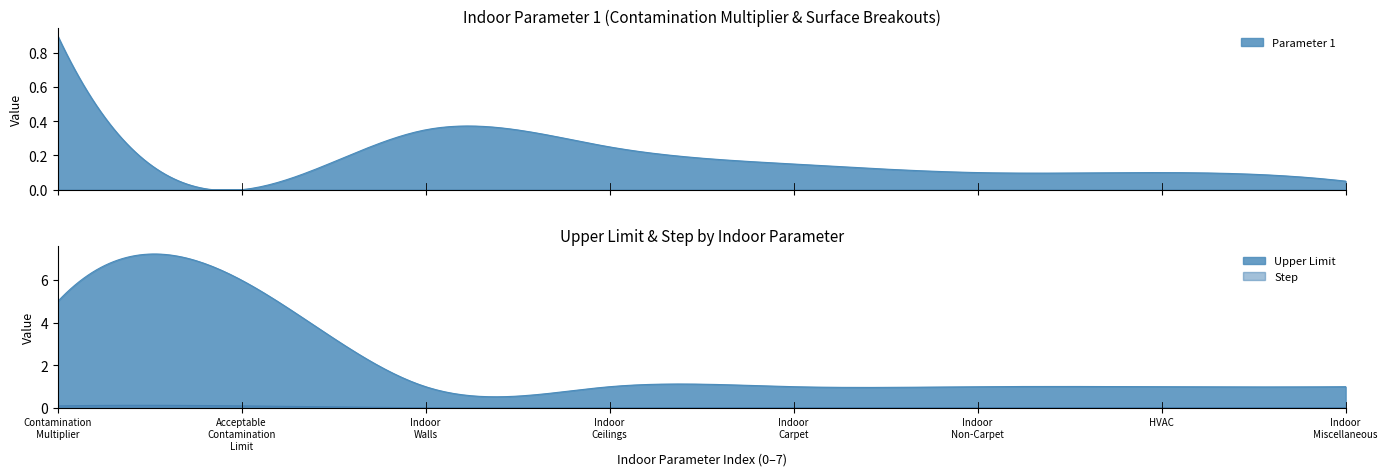

True or false: Parameter 1 and Upper Limit intersect in this chart.

False